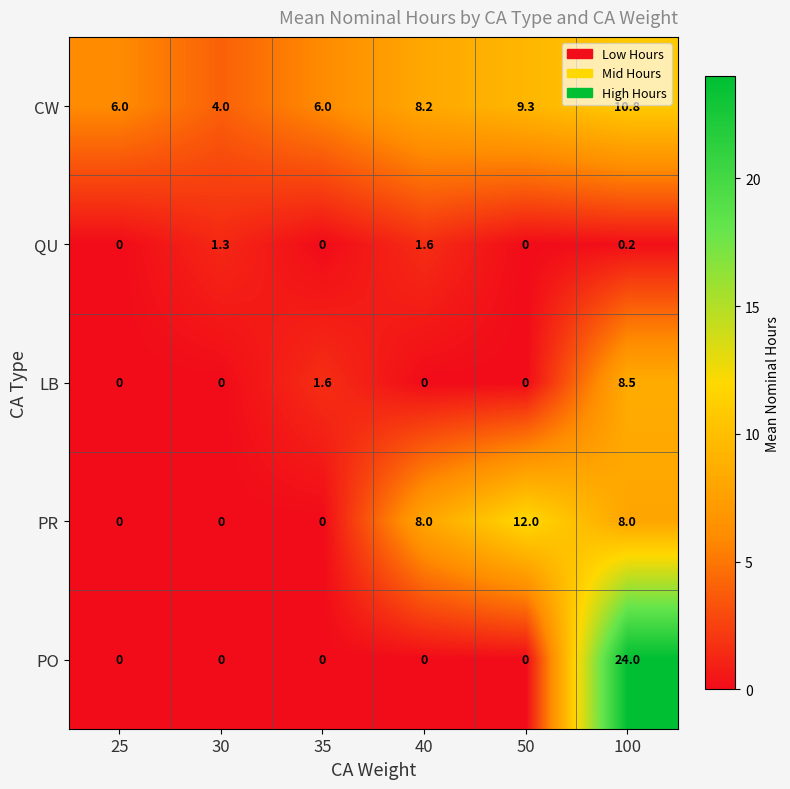

The PO series shows 39.0 at 100. True or false?

False